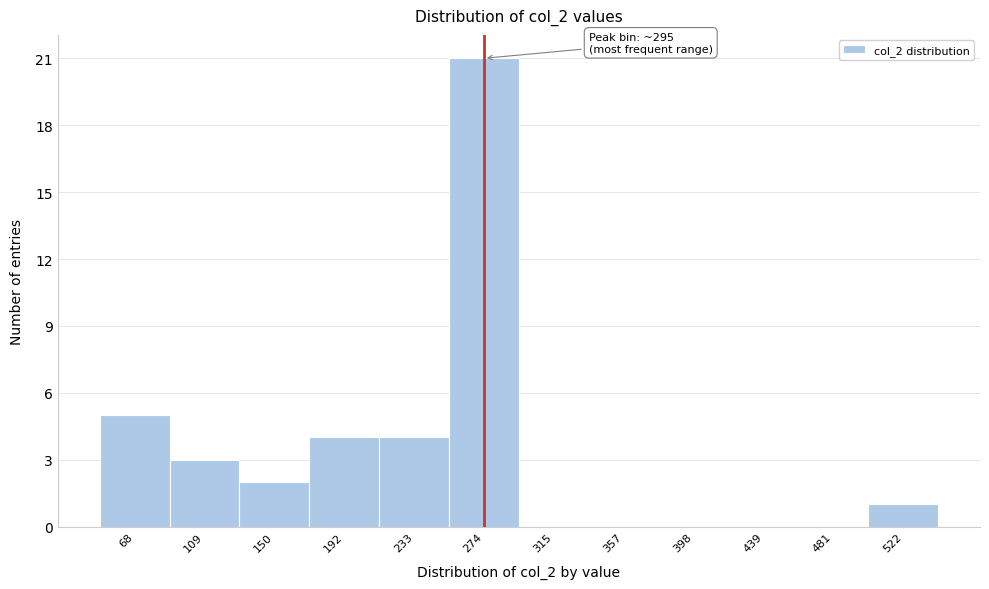

Reading left to right, what are all the values shown in this chart?

68=5	109=3	150=2	192=4	233=4	274=21	315=0	357=0	398=0	439=0	481=0	522=1